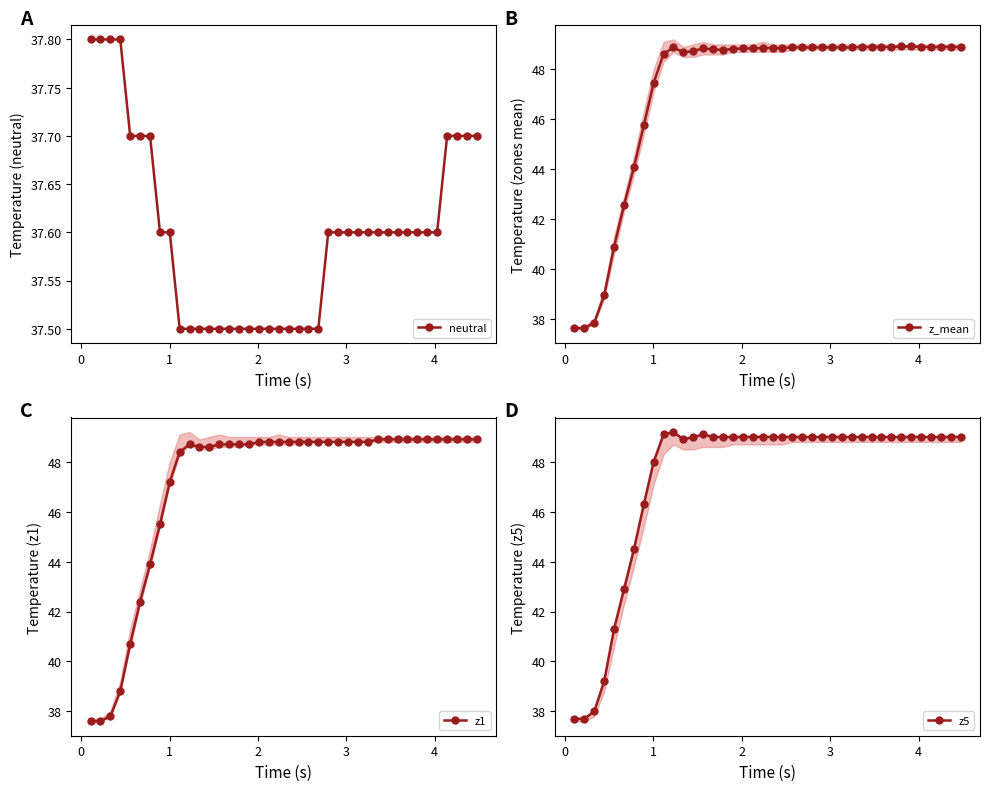

What is the value of the neutral point at the 13th from the left?

37.5